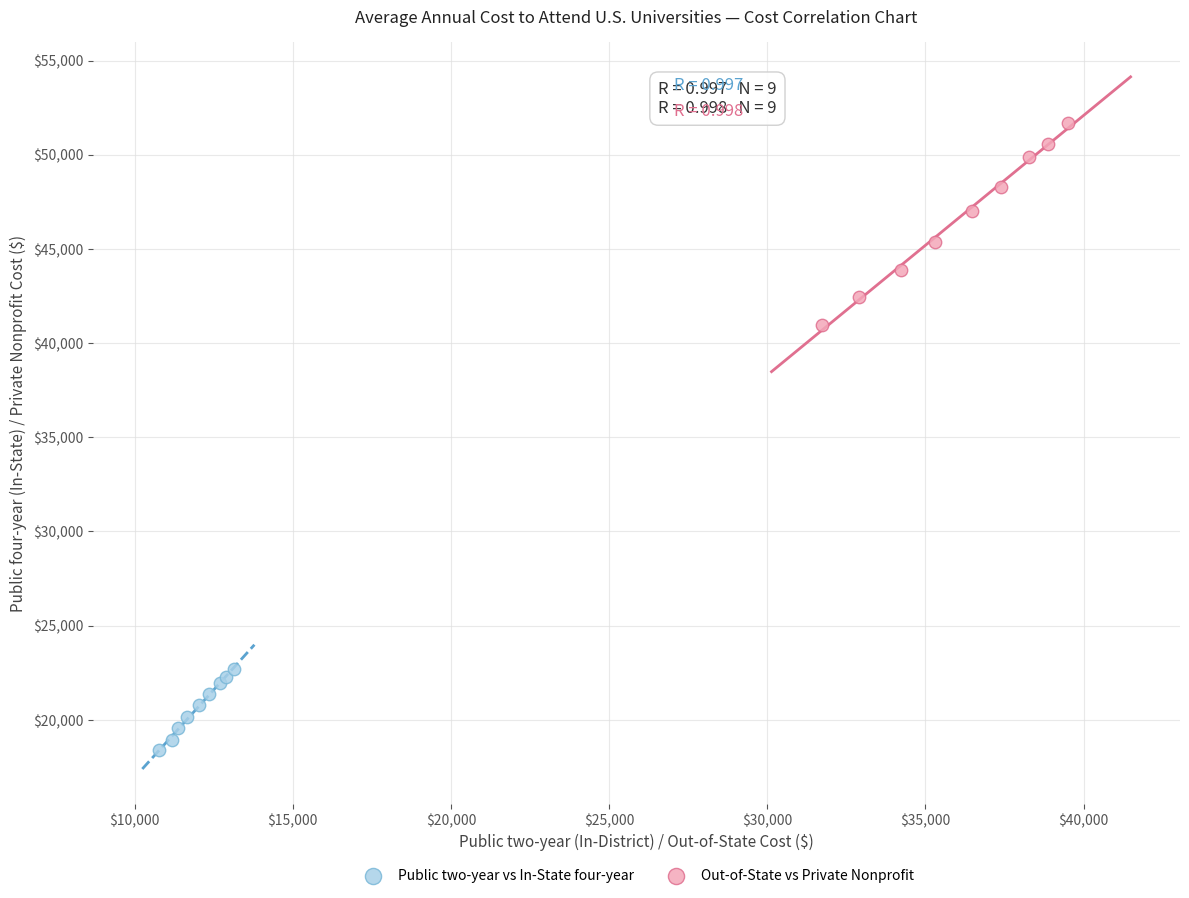

Which series has the widest spread of Y values?

Out-of-State vs Private Nonprofit